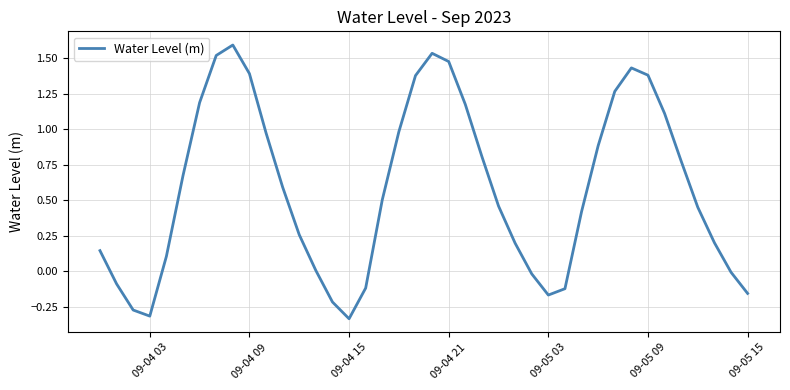

What is the sum of all values?

23.1